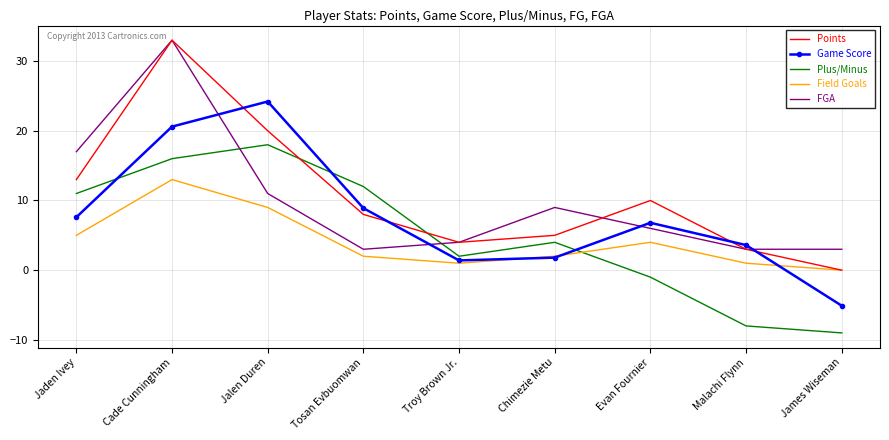

What is the difference between the second highest and minimum values in the Points series?

20.0